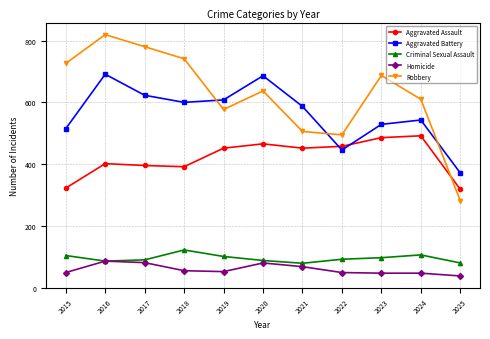

What is the value of the Homicide point at the 2nd from the left?

87